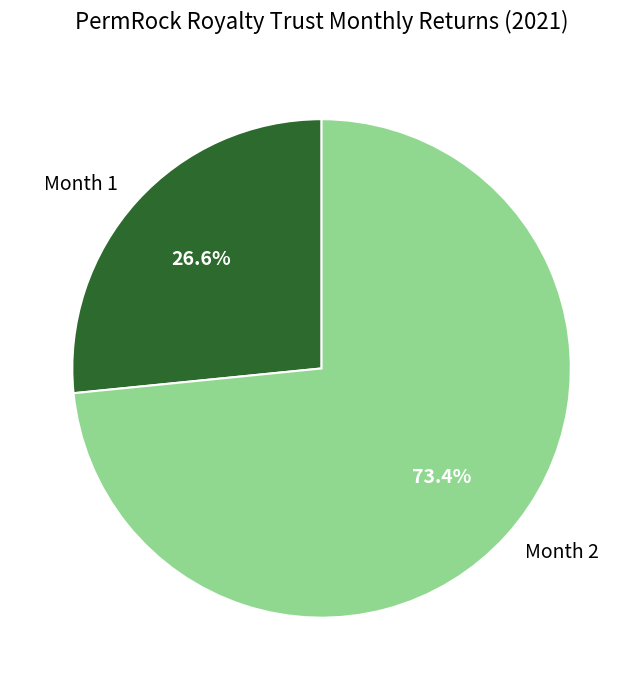

Which slice represents more than half of the pie?

Month 2